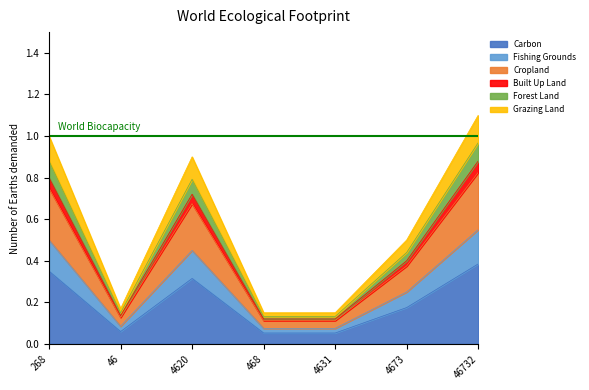

The value at 4673 is 0.1. True or false?

False